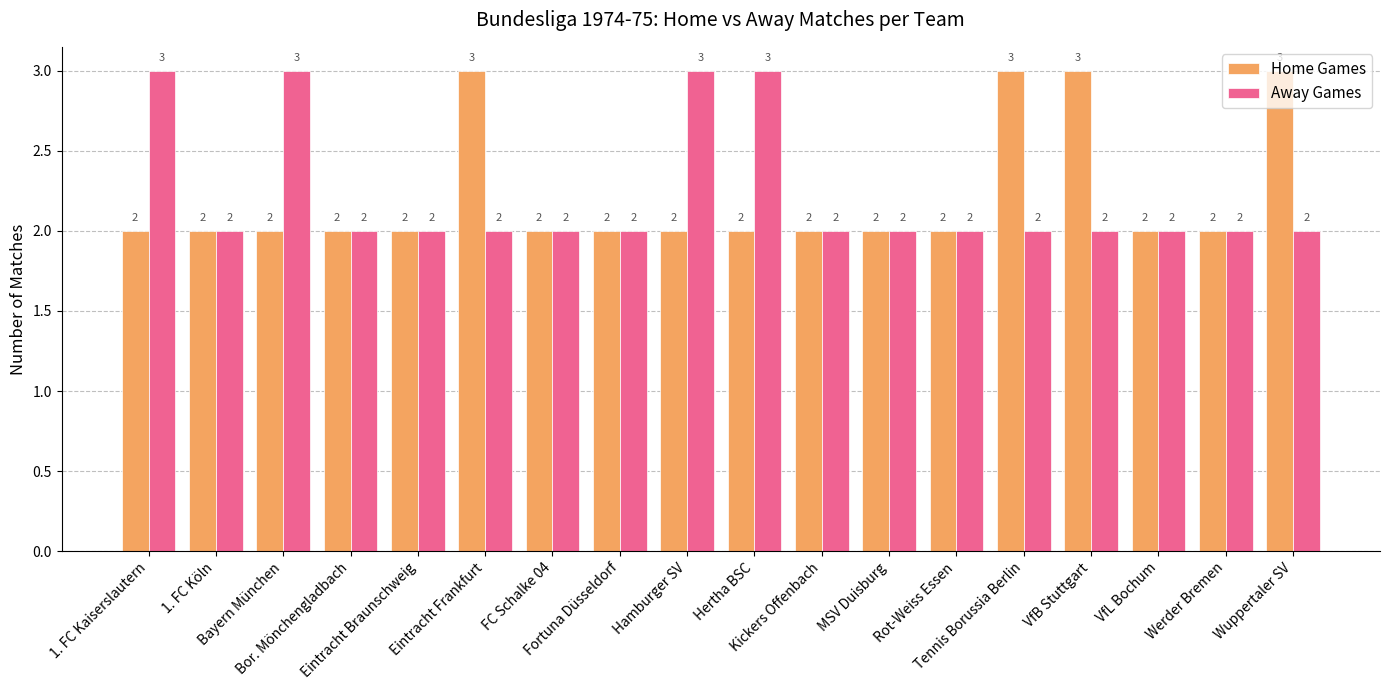

Reading left to right, list all the values displayed in this chart.

Home Games: 1. FC Kaiserslautern=2	1. FC Köln=2	Bayern München=2	Bor. Mönchengladbach=2	Eintracht Braunschweig=2	Eintracht Frankfurt=3	FC Schalke 04=2	Fortuna Düsseldorf=2	Hamburger SV=2	Hertha BSC=2	Kickers Offenbach=2	MSV Duisburg=2	Rot-Weiss Essen=2	Tennis Borussia Berlin=3	VfB Stuttgart=3	VfL Bochum=2	Werder Bremen=2	Wuppertaler SV=3
Away Games: 1. FC Kaiserslautern=3	1. FC Köln=2	Bayern München=3	Bor. Mönchengladbach=2	Eintracht Braunschweig=2	Eintracht Frankfurt=2	FC Schalke 04=2	Fortuna Düsseldorf=2	Hamburger SV=3	Hertha BSC=3	Kickers Offenbach=2	MSV Duisburg=2	Rot-Weiss Essen=2	Tennis Borussia Berlin=2	VfB Stuttgart=2	VfL Bochum=2	Werder Bremen=2	Wuppertaler SV=2